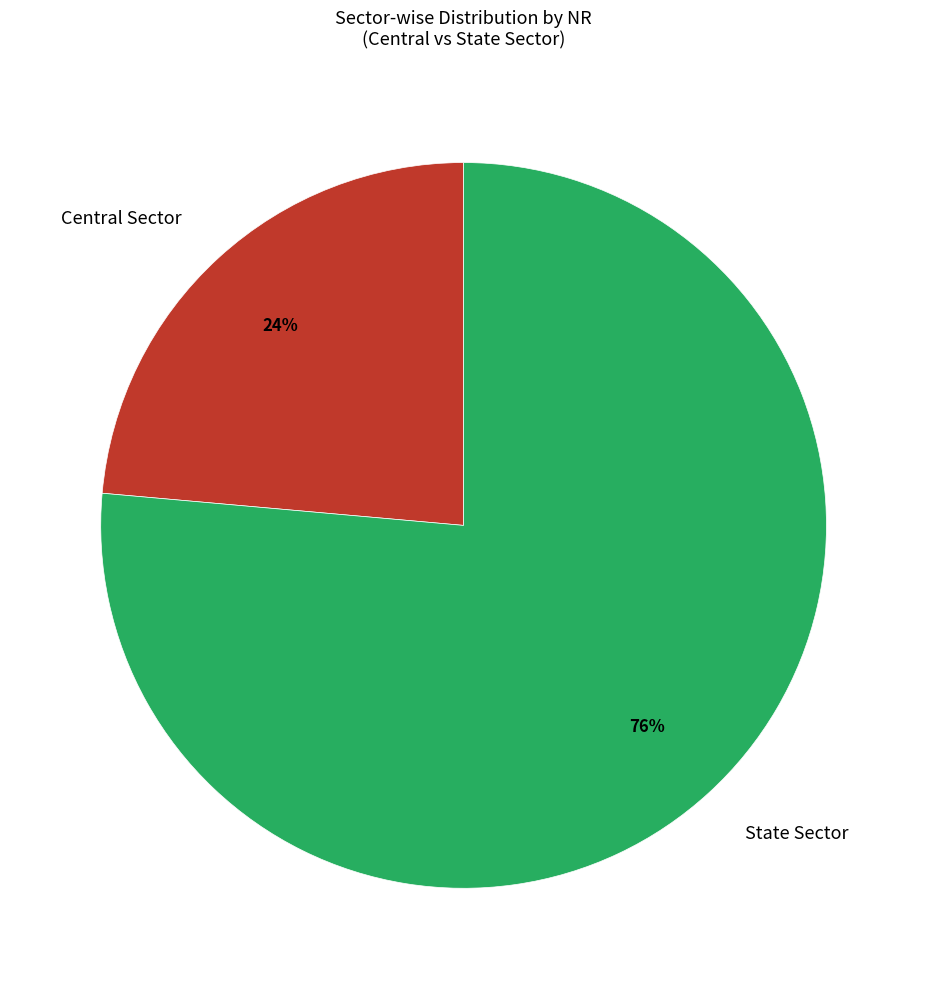

Is it true that Central Sector is 17% of the pie?

False